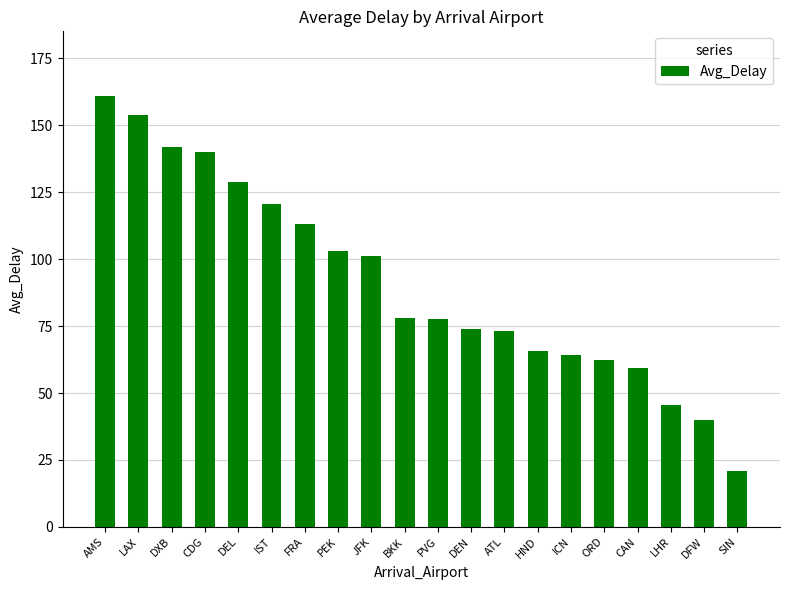

What is the sum of all values?

1825.0